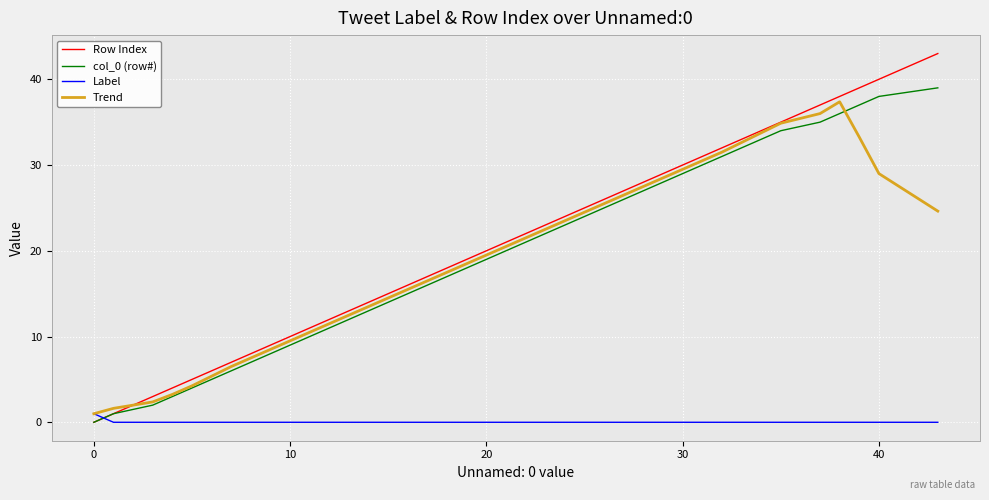

What is the highest value of the Trend series?

37.4